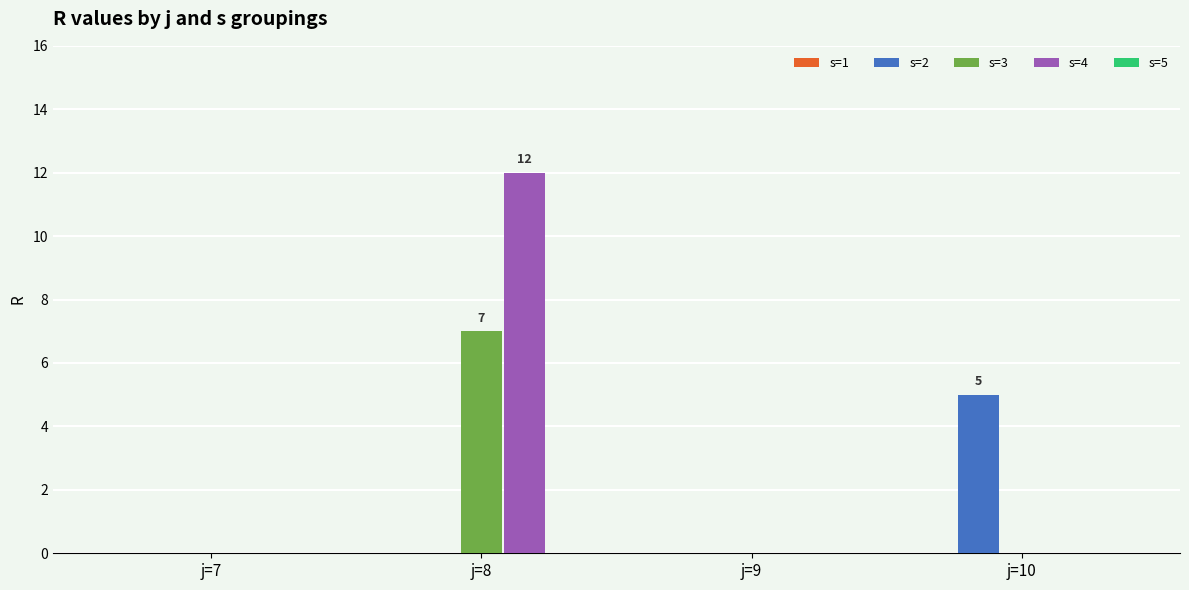

Which series has the widest spread of values?

s=4